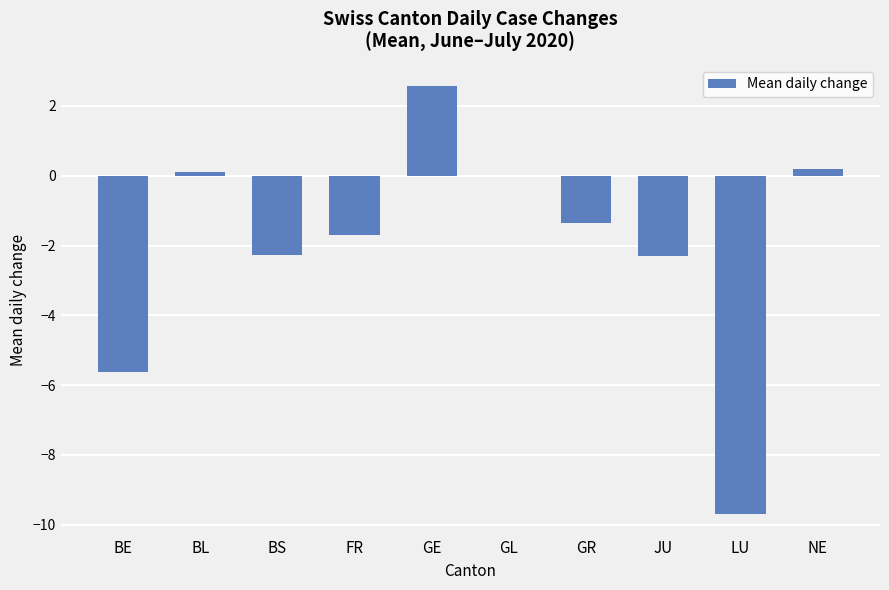

True or false: the data shows 3.9 at GL.

False